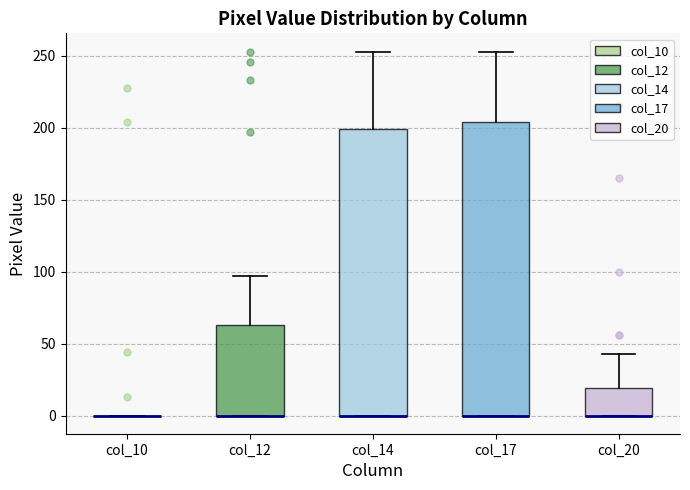

Reading left to right, read every box against the y-axis: the position of its median line, the range the box covers, and the ends of its whiskers. The values are not printed on the chart, so give them approximately, as read against the axis.

col_10: box collapsed to a line at 0, whiskers 0 to 0
col_12: median 0 (drawn on the box's lower edge), box 0 to 65, whiskers 0 to 95
col_14: median 0 (drawn on the box's lower edge), box 0 to 200, whiskers 0 to 255
col_17: median 0 (drawn on the box's lower edge), box 0 to 205, whiskers 0 to 255
col_20: median 0 (drawn on the box's lower edge), box 0 to 20, whiskers 0 to 45